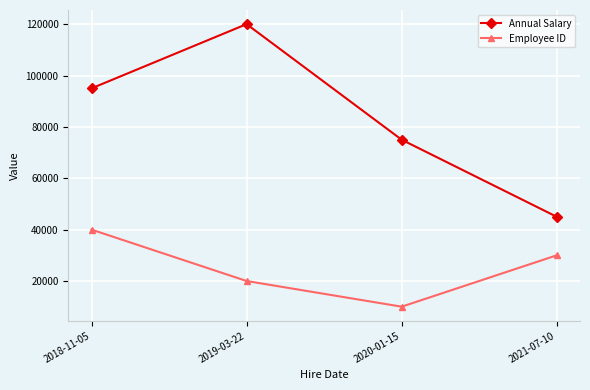

How many lines are shown in the chart?

2